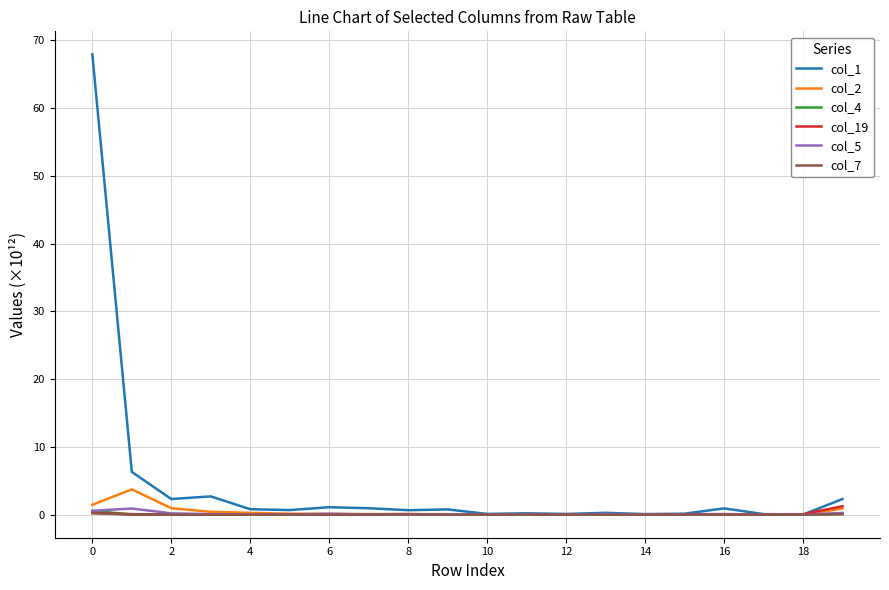

Which series has the largest range (max minus min)?

col_1